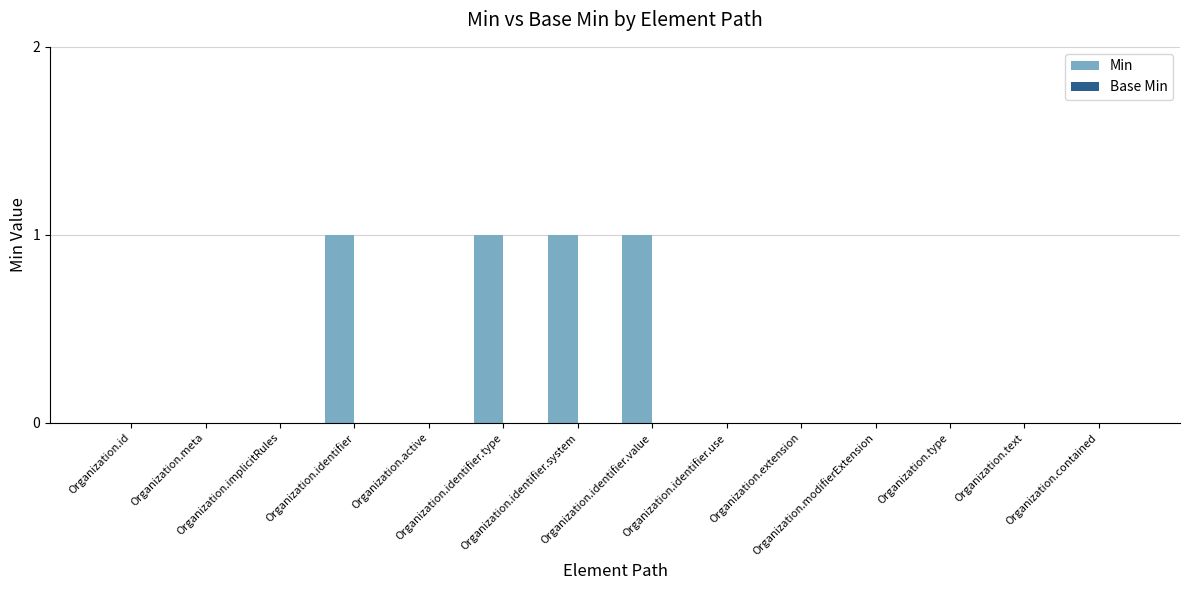

How many series are shown in this chart?

1